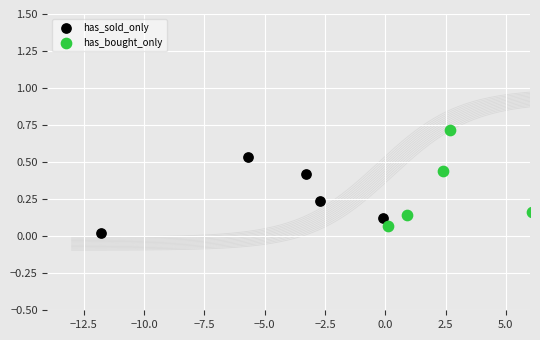

Which series reaches the maximum Y coordinate?

has_bought_only